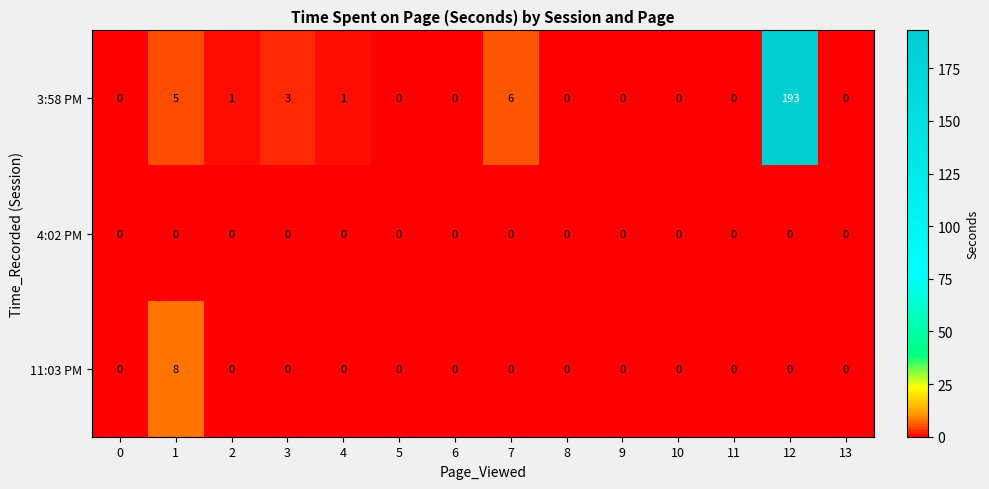

At which category is the sum across all series the highest?

12